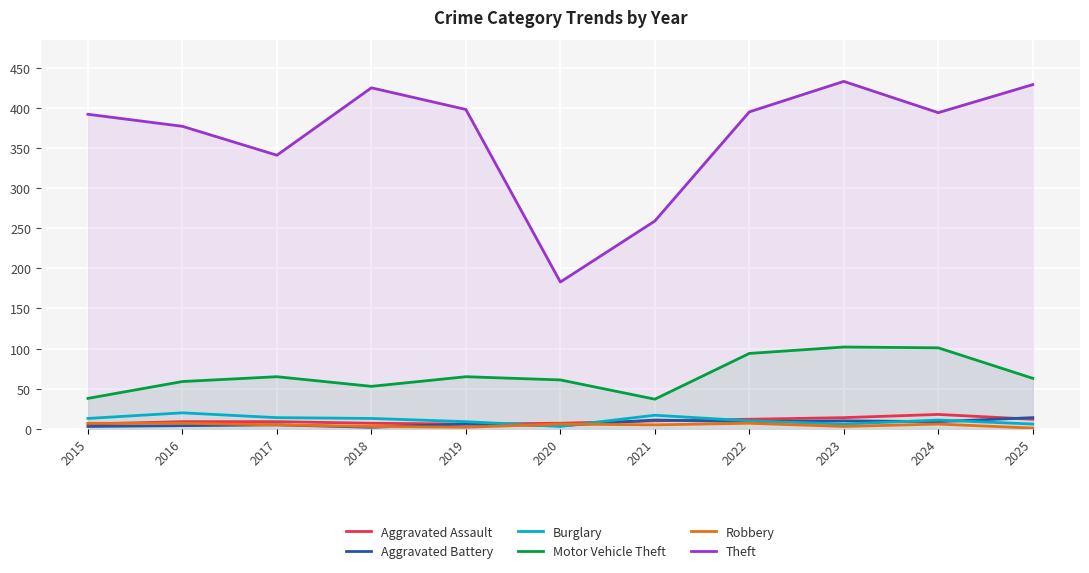

Where does the Motor Vehicle Theft series first go above 63?

2017